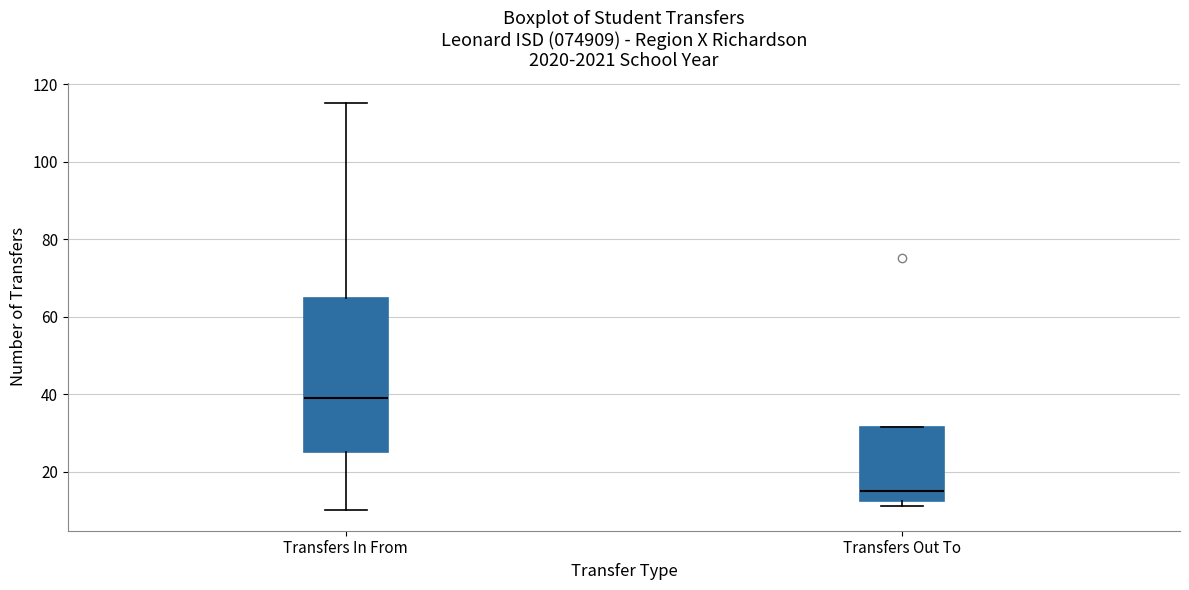

Where does the median line of the box for Transfers In From sit on the y-axis? The values are not printed on the chart, so give them approximately, as read against the axis.

40